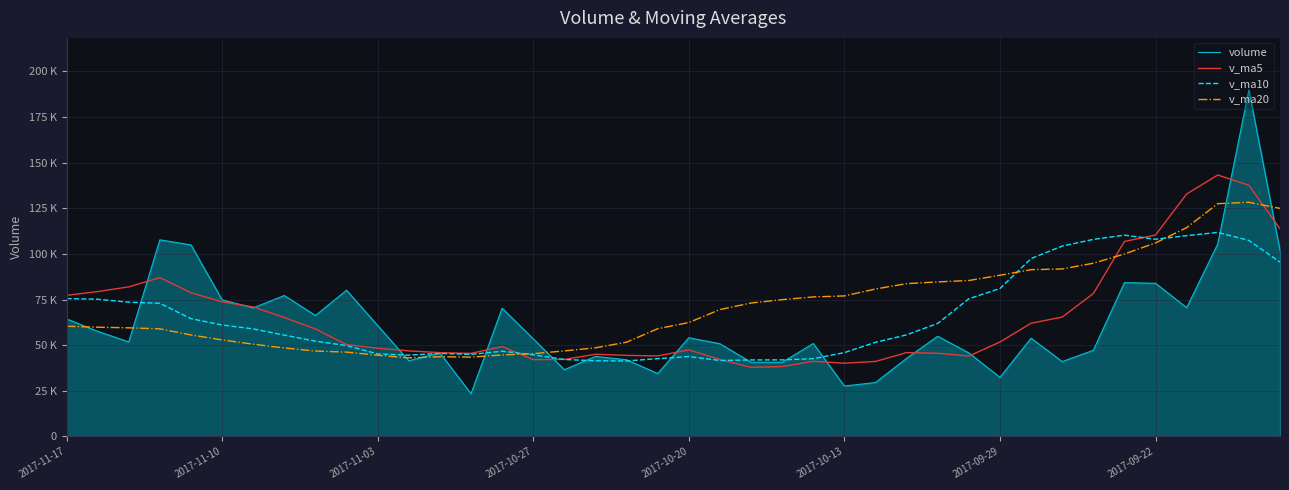

What are all the series names shown in the legend?

volume, v_ma5, v_ma10, v_ma20